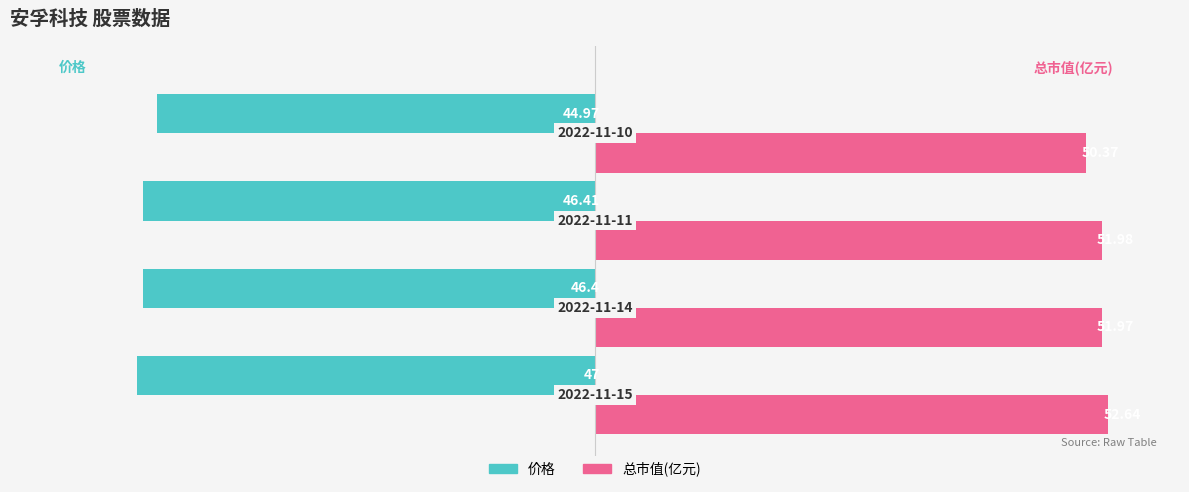

What is the smallest value displayed?

-47.0